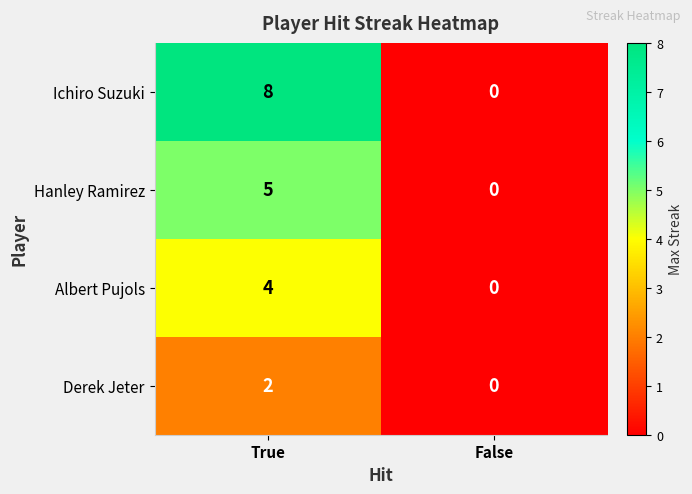

How many data points in Hanley Ramirez are less than 5?

1